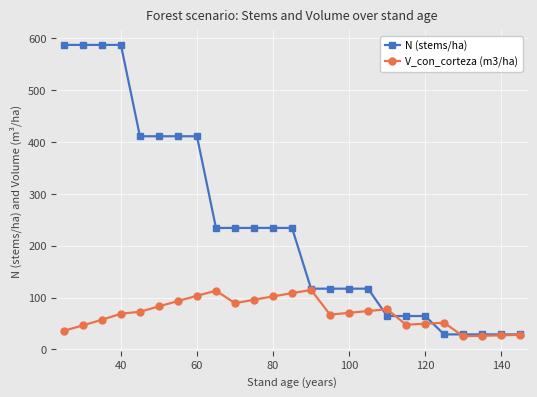

What is the difference between the maximum and minimum values in the N (stems/ha) series?

558.1